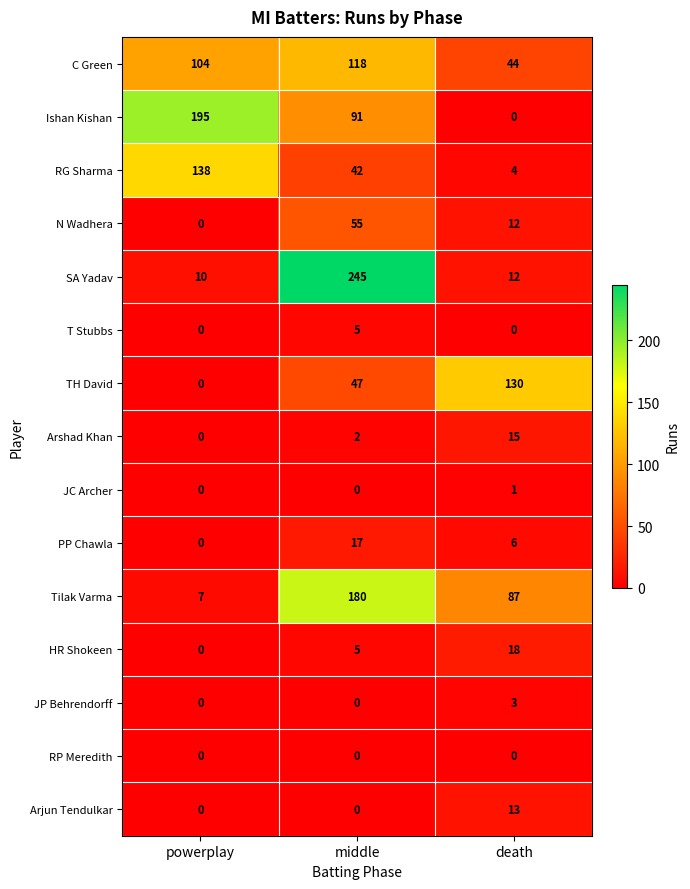

What is the difference between the highest and lowest values at middle?

245